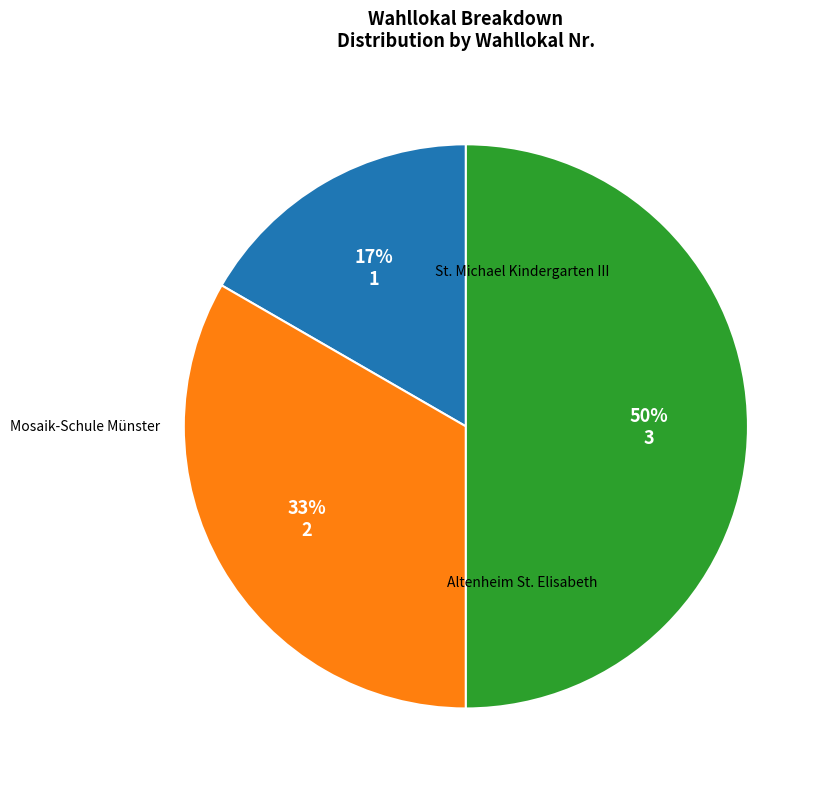

Combined, what portion of the pie is Altenheim St. Elisabeth and St. Michael Kindergarten III?

83.3%